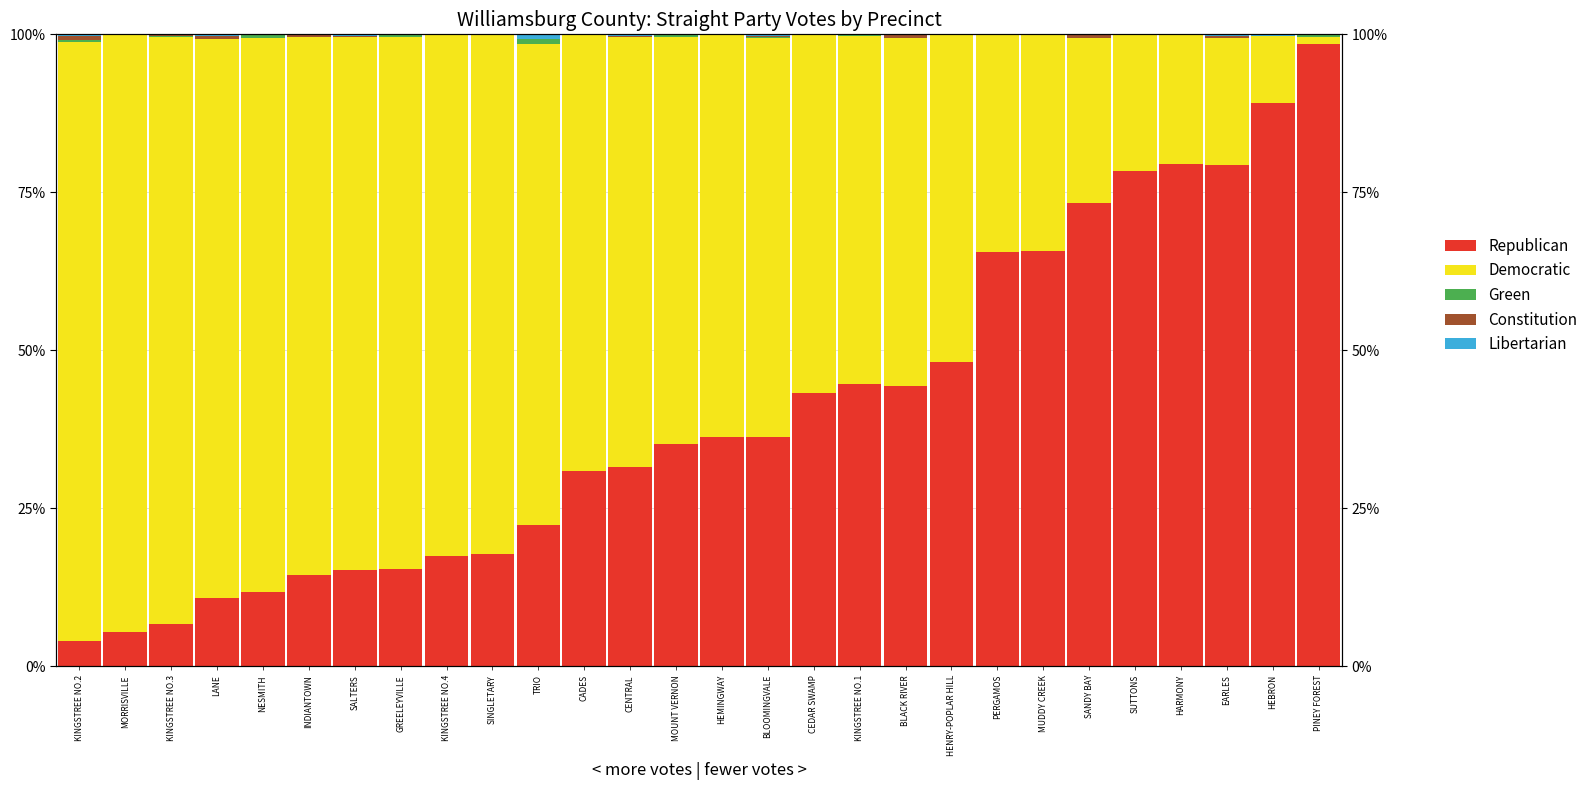

List the labels in order of Libertarian value, largest first.

TRIO, HEBRON, EARLES, LANE, KINGSTREE NO.2, CENTRAL, BLOOMINGVALE, SALTERS, KINGSTREE NO.4, GREELEYVILLE, INDIANTOWN, HEMINGWAY, KINGSTREE NO.3, KINGSTREE NO.1, MORRISVILLE, NESMITH, SINGLETARY, CADES, MOUNT VERNON, CEDAR SWAMP, BLACK RIVER, HENRY-POPLAR HILL, PERGAMOS, MUDDY CREEK, SANDY BAY, SUTTONS, HARMONY, PINEY FOREST